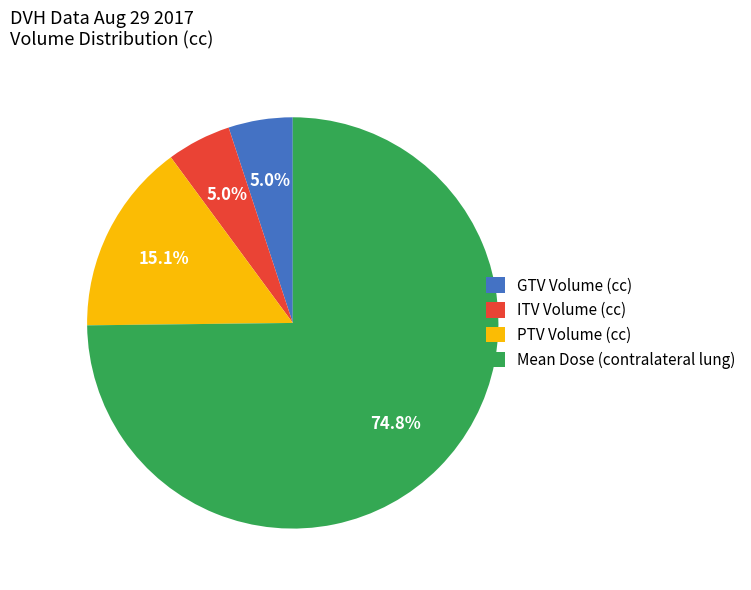

Is there a majority slice in this chart?

Yes